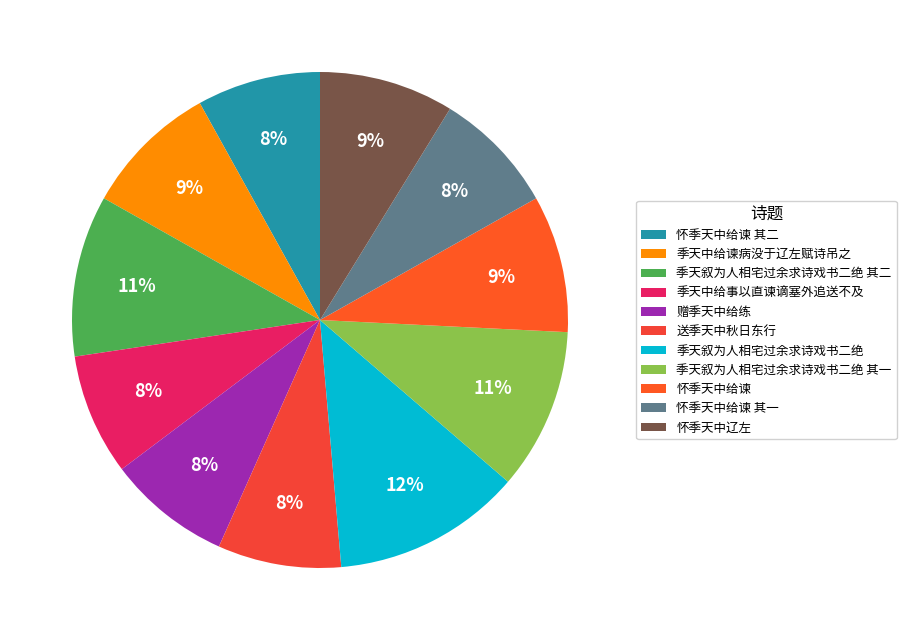

Combined, do 赠季天中给练 and 送季天中秋日东行 account for over 50%?

No